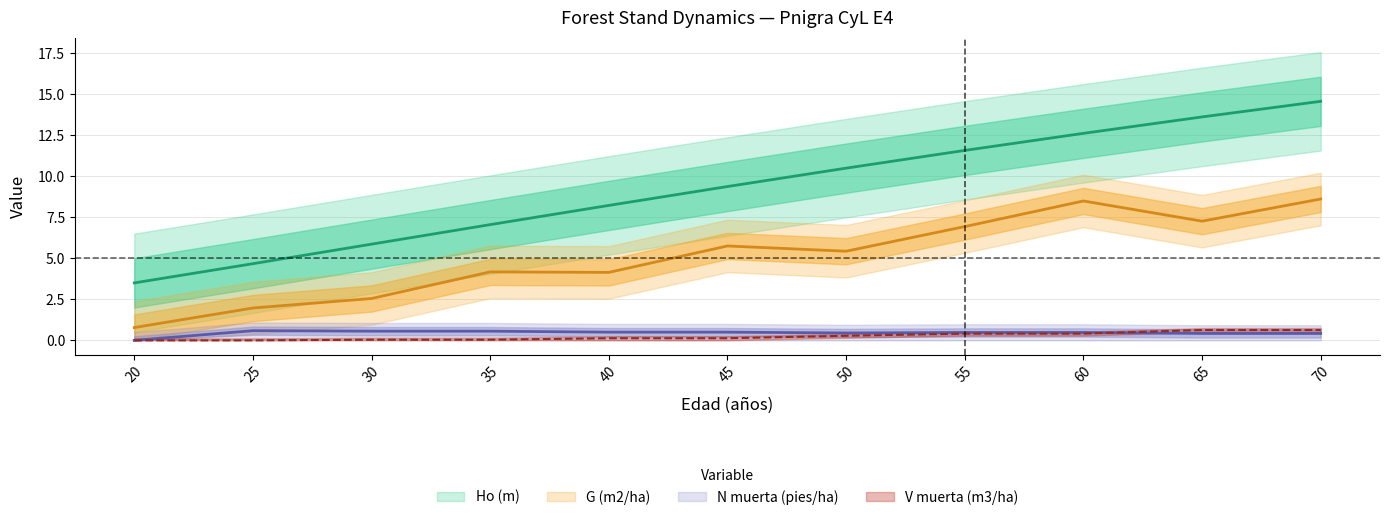

How many lines are shown in the chart?

4